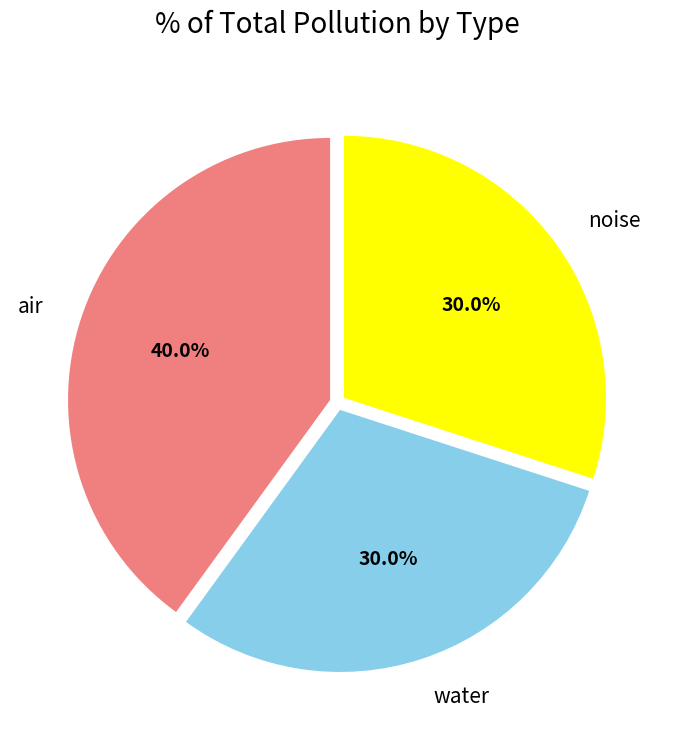

True or false: air accounts for 26% of the total.

False